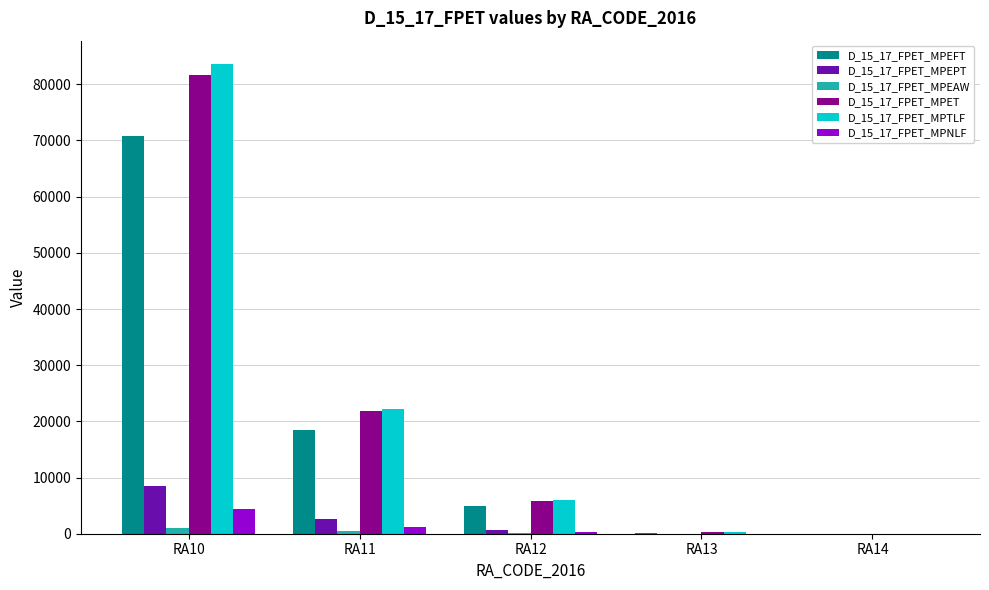

Which label corresponds to the largest value in the chart?

RA10